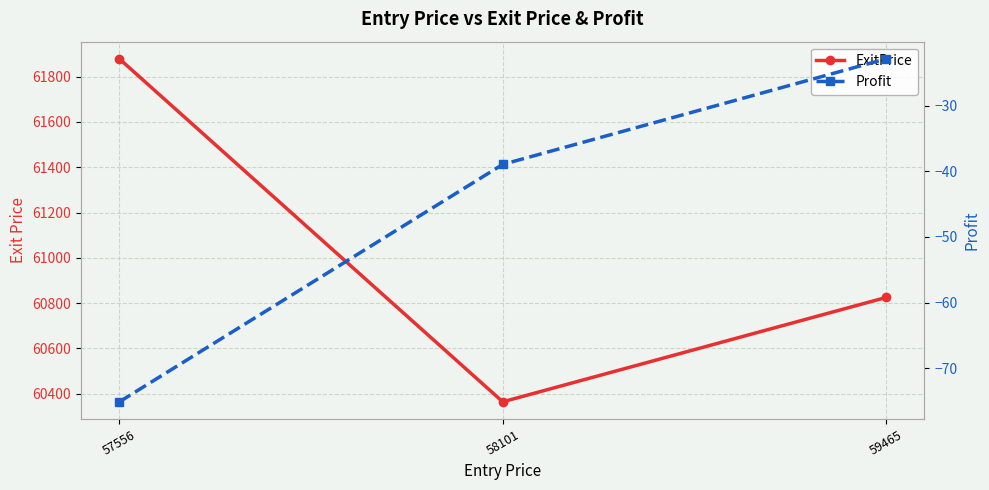

Where does the Profit series first go above -38?

59465